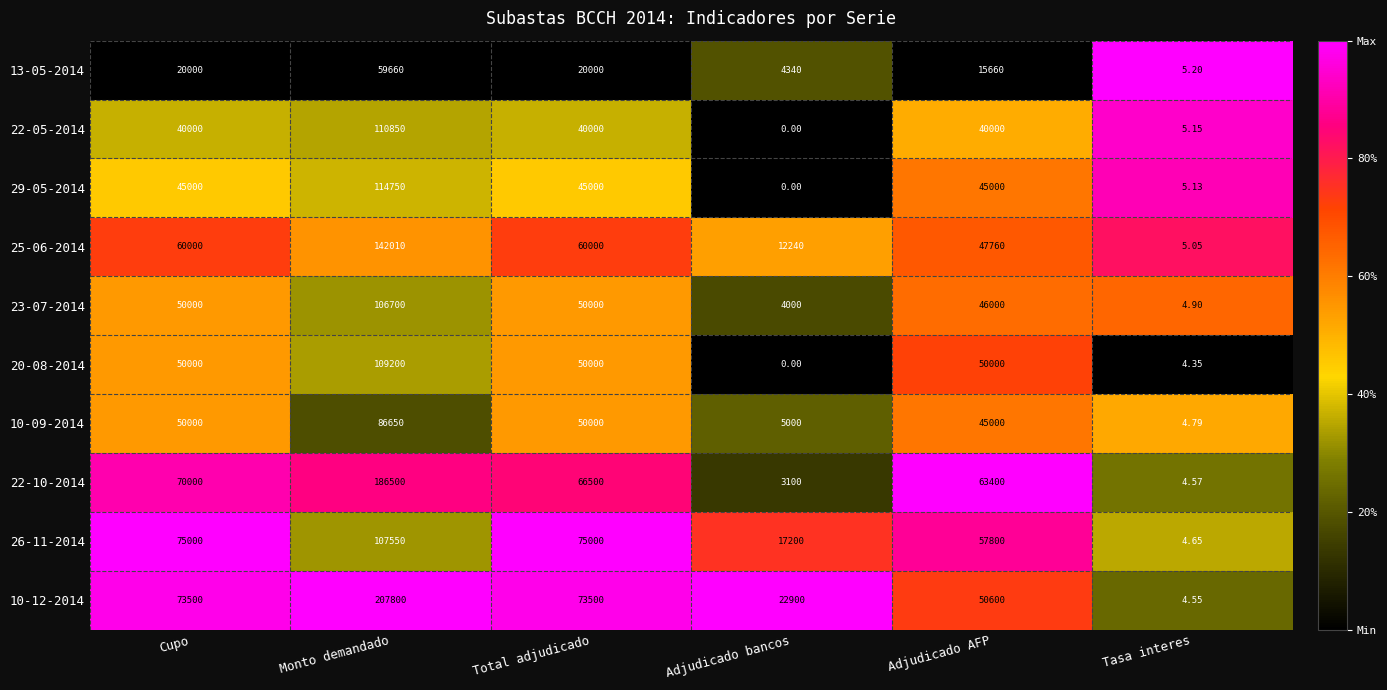

At which category is the sum across all series the highest?

Monto demandado